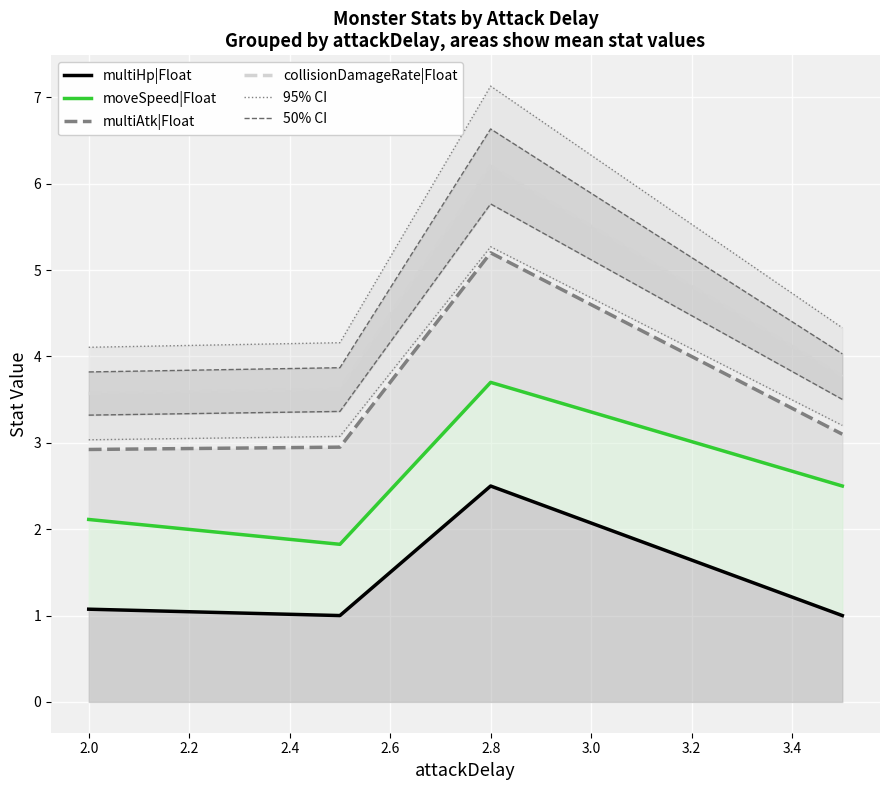

True or false: 50% CI has more than 2 interior local peaks.

False